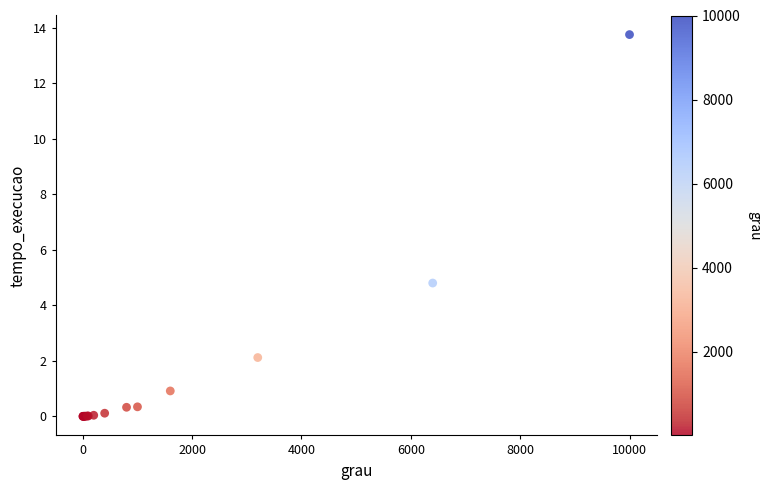

What Y value in the scatter plot is closest to 6?

4.8